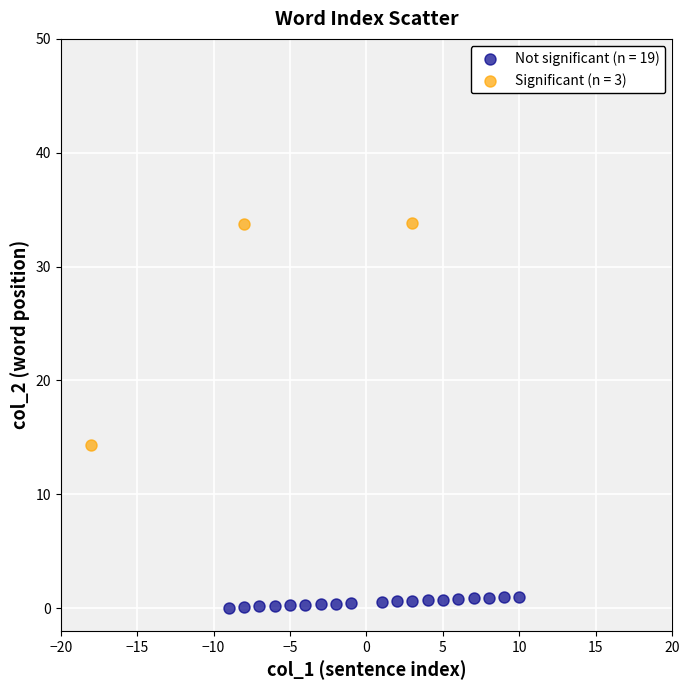

Which series contains the highest Y value?

Significant (n = 3)